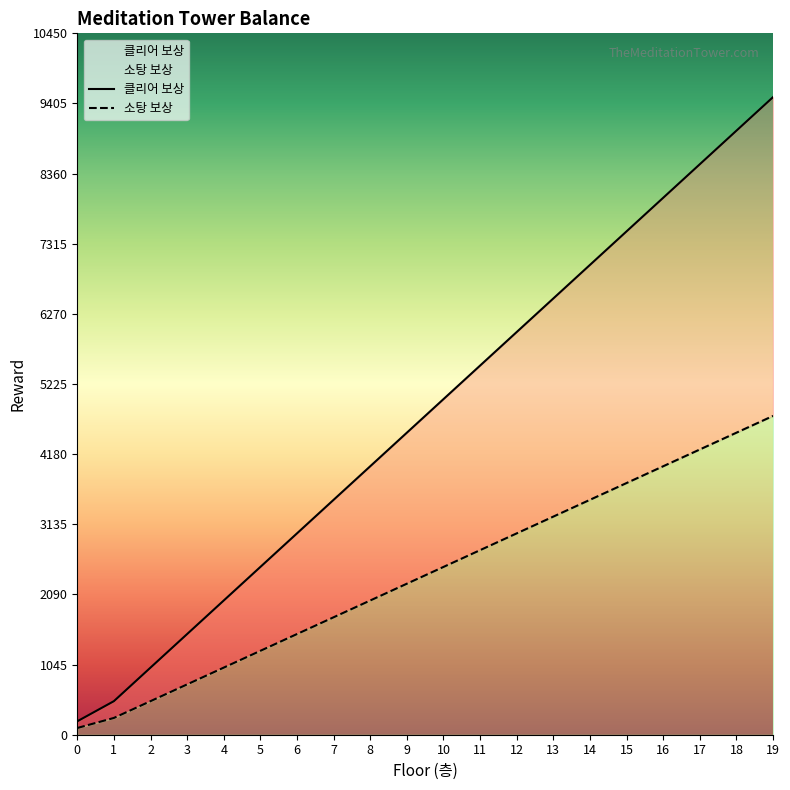

How many lines are shown in the chart?

2